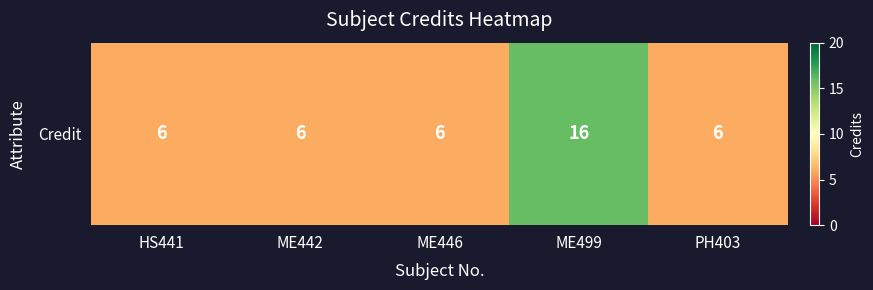

What is the change in value from ME446 to ME499?

+10